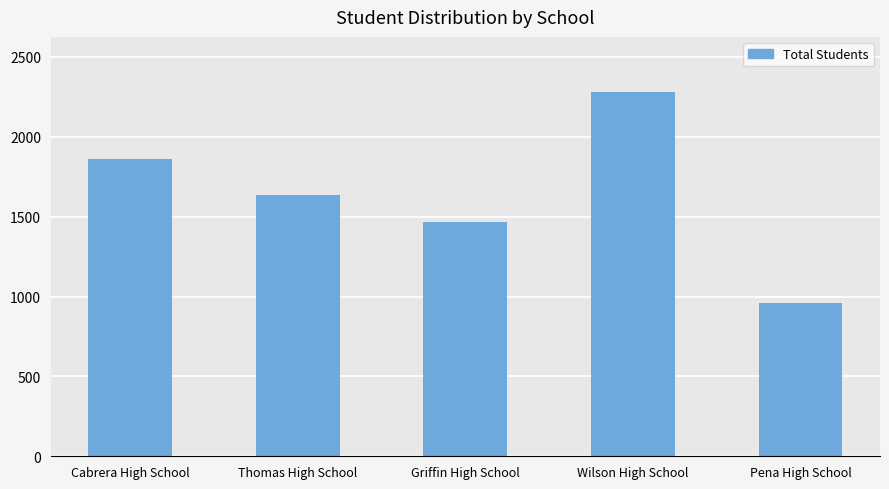

What is the minimum value shown in the chart?

962